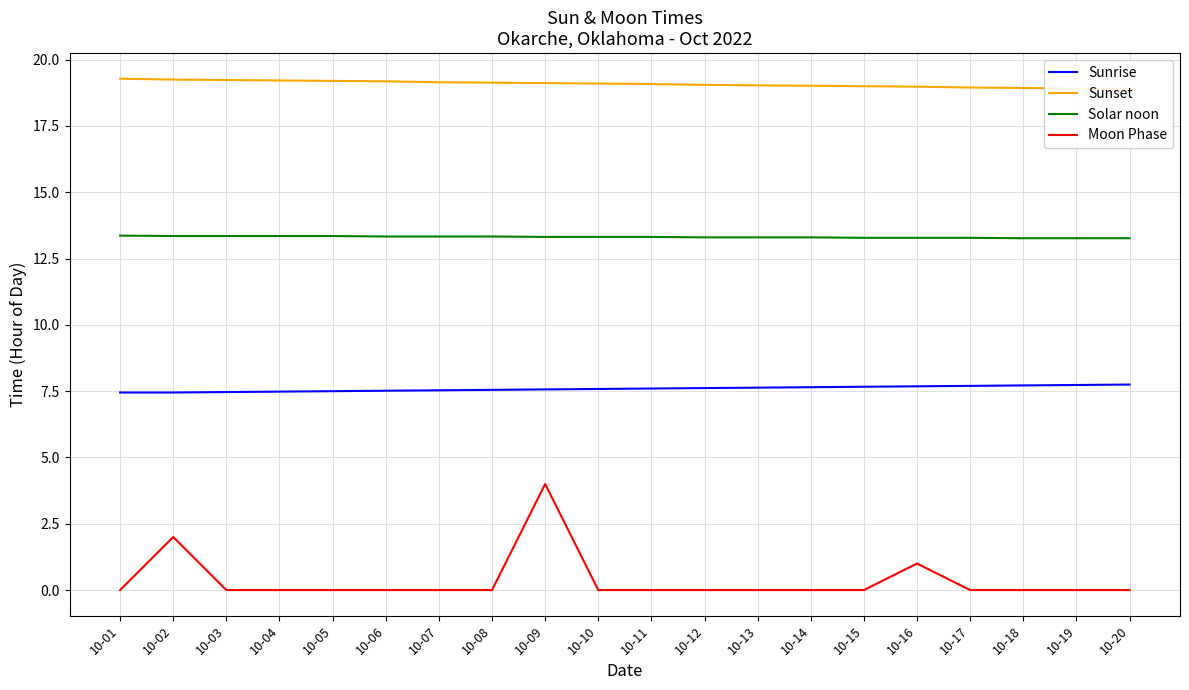

Rank the categories by Sunset value from lowest to highest.

10-20, 10-19, 10-18, 10-17, 10-16, 10-15, 10-14, 10-13, 10-12, 10-11, 10-10, 10-09, 10-08, 10-07, 10-06, 10-05, 10-04, 10-03, 10-02, 10-01